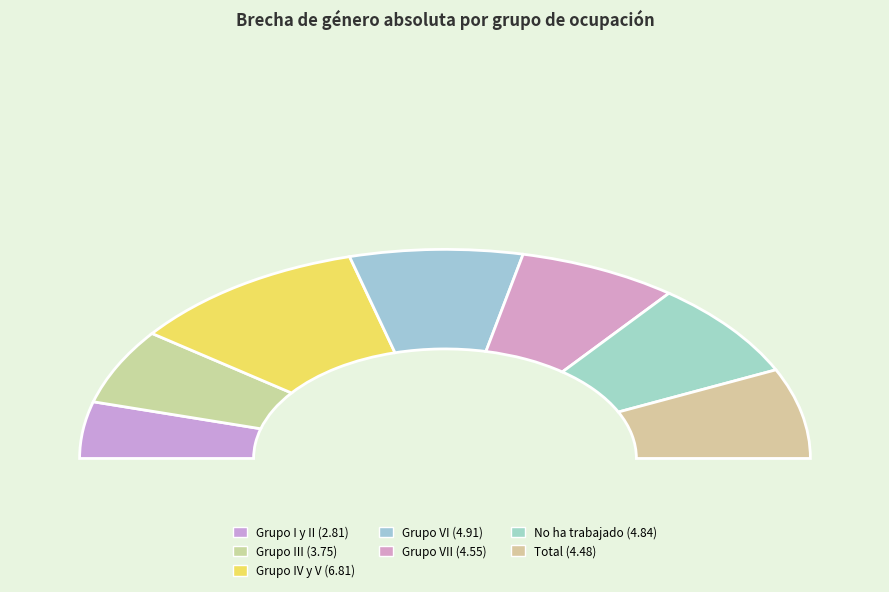

Count the number of slices in the pie.

7